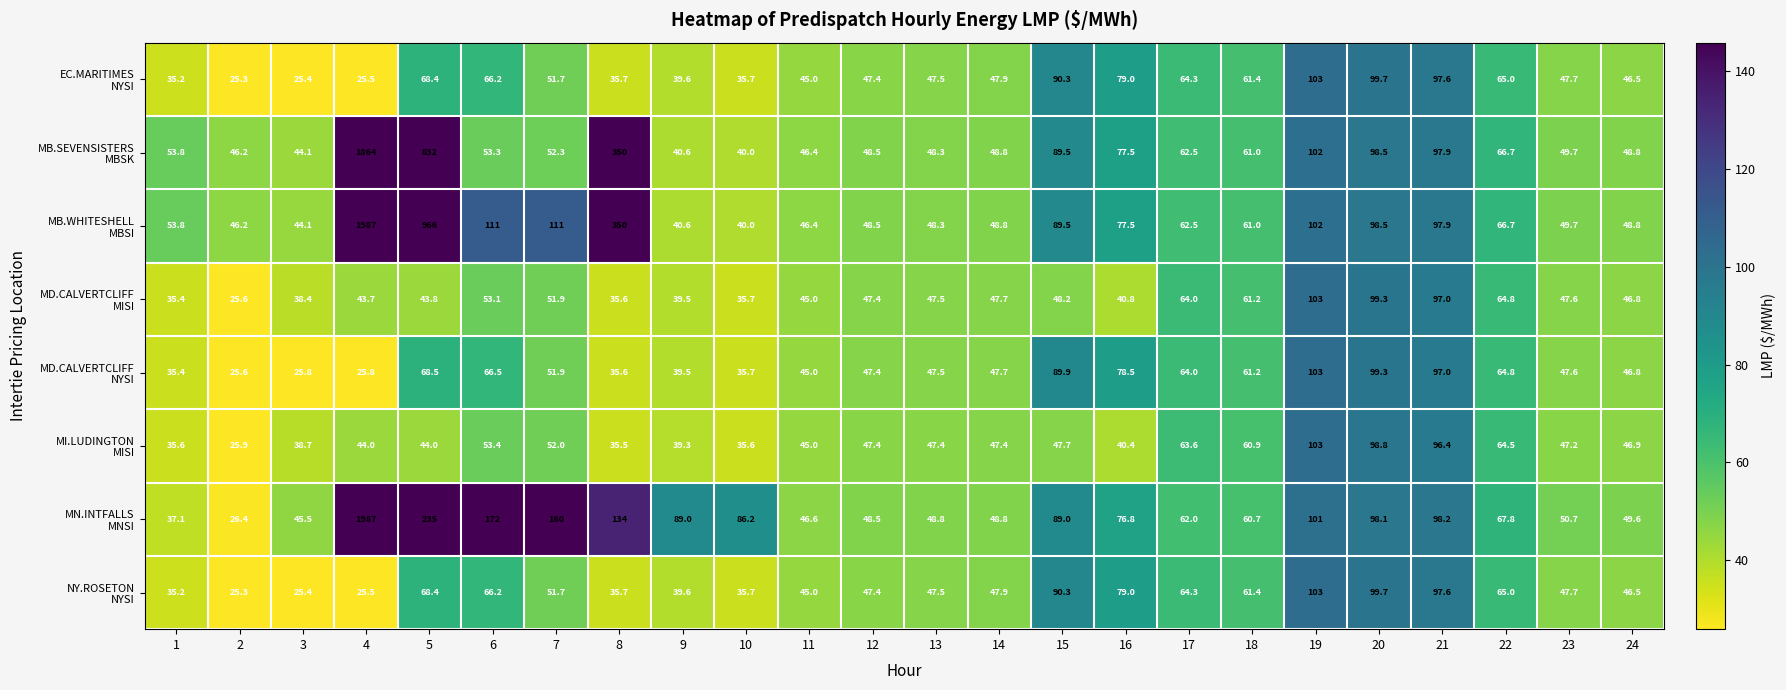

Which label corresponds to the largest value in the chart?

4